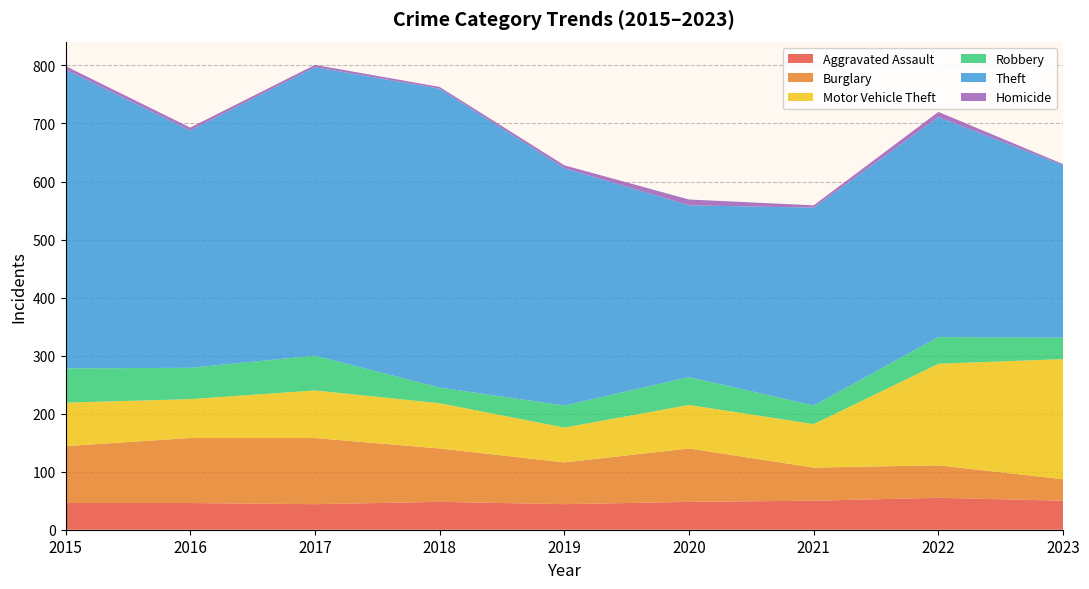

Reading left to right, list all the values displayed in this chart.

Aggravated Assault: 46	46	44	48	44	48	50	55	50
Burglary: 98	112	114	92	72	92	57	56	37
Motor Vehicle Theft: 75	67	82	78	60	75	75	175	207
Robbery: 59	54	60	27	38	48	32	46	37
Theft: 515	409	497	515	409	296	341	379	297
Homicide: 6	5	4	3	5	10	4	9	2